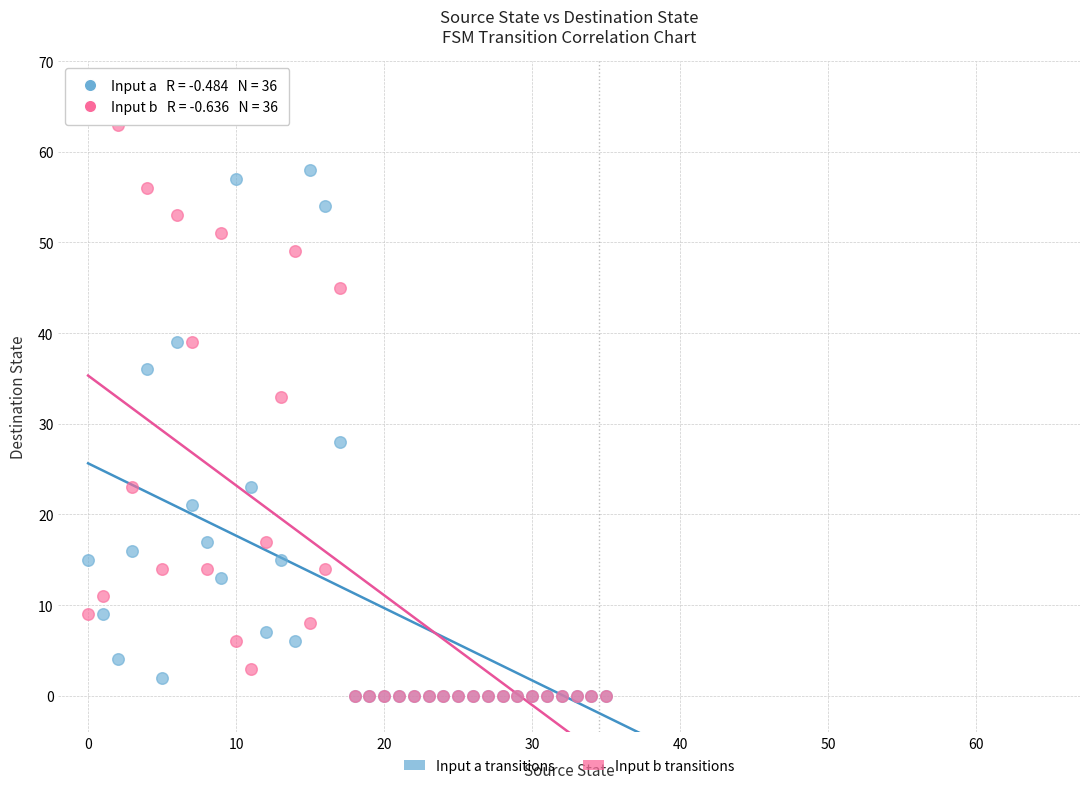

Across all series, what Y value is closest to 31?

33